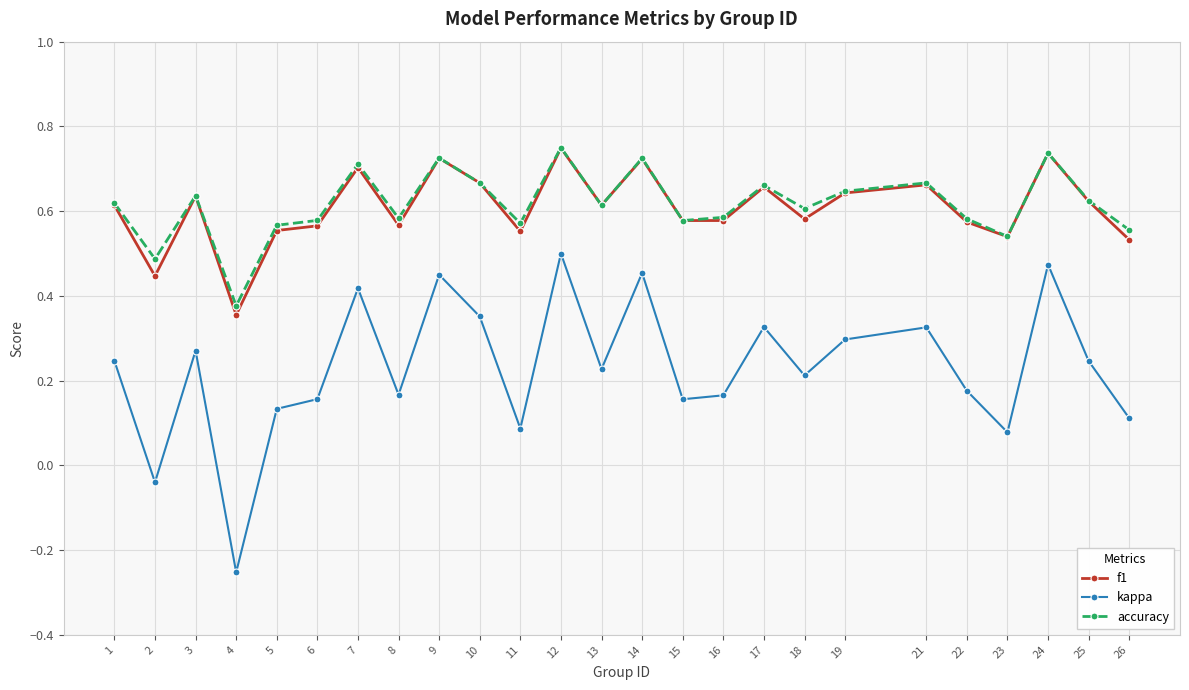

Which label corresponds to the largest value in the chart?

12